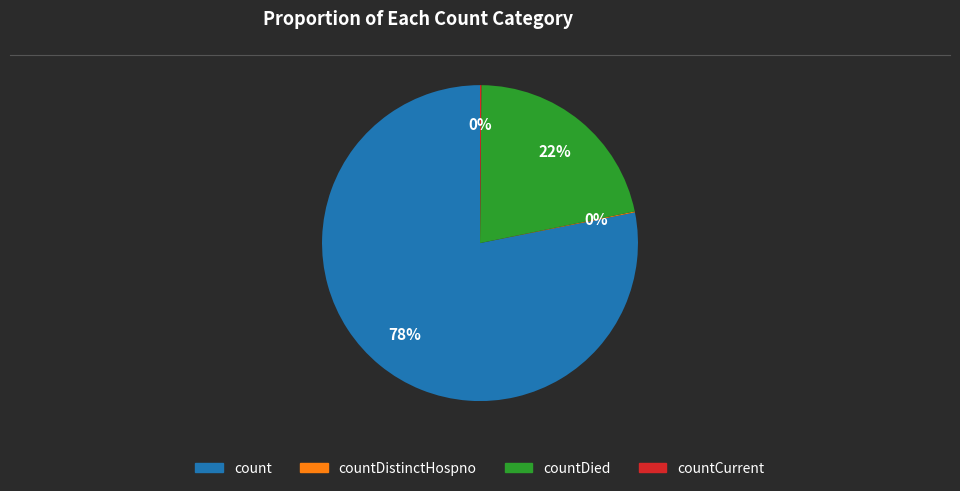

Does any single category account for the majority?

Yes